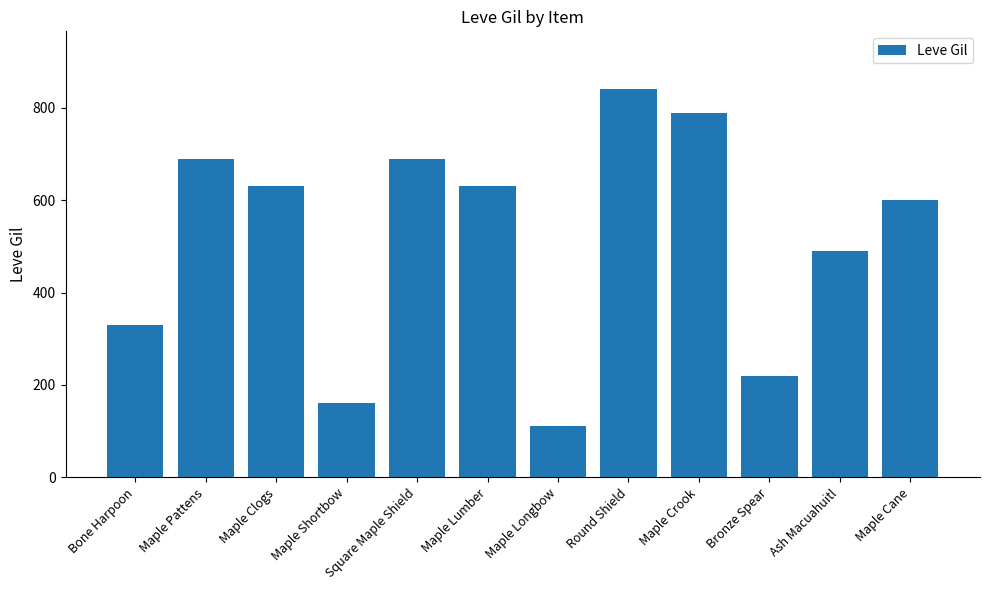

Reading left to right, transcribe all the data shown in this chart.

Bone Harpoon=330	Maple Pattens=690	Maple Clogs=630	Maple Shortbow=160	Square Maple Shield=690	Maple Lumber=630	Maple Longbow=110	Round Shield=840	Maple Crook=790	Bronze Spear=220	Ash Macuahuitl=490	Maple Cane=600